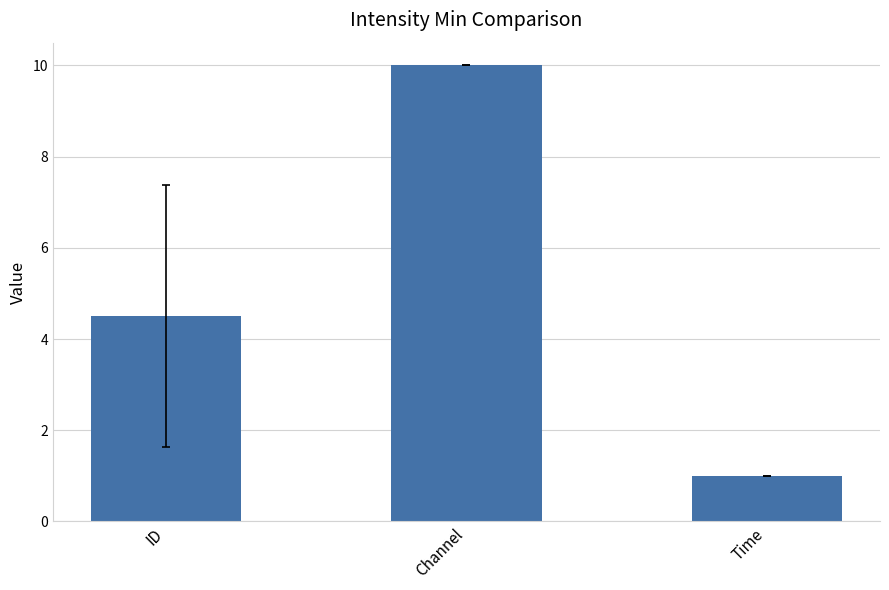

What is the change in value from ID to Time?

-3.5